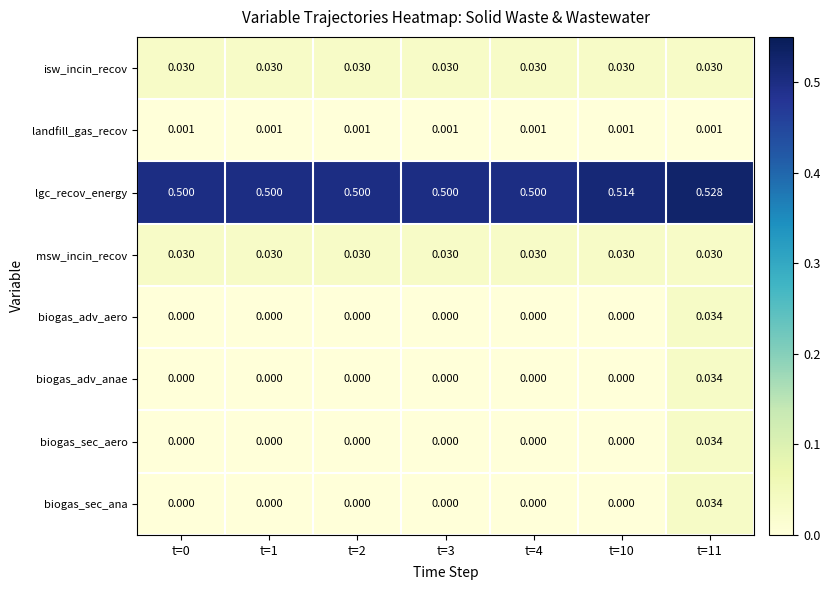

Which series has the largest total across all categories?

lgc_recov_energy